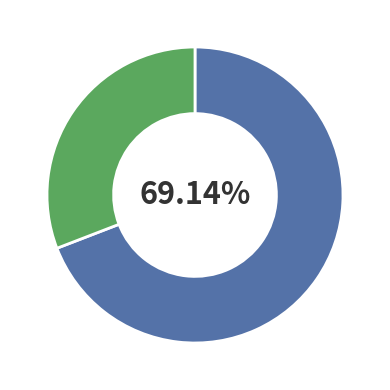

Count the number of slices in the pie.

2